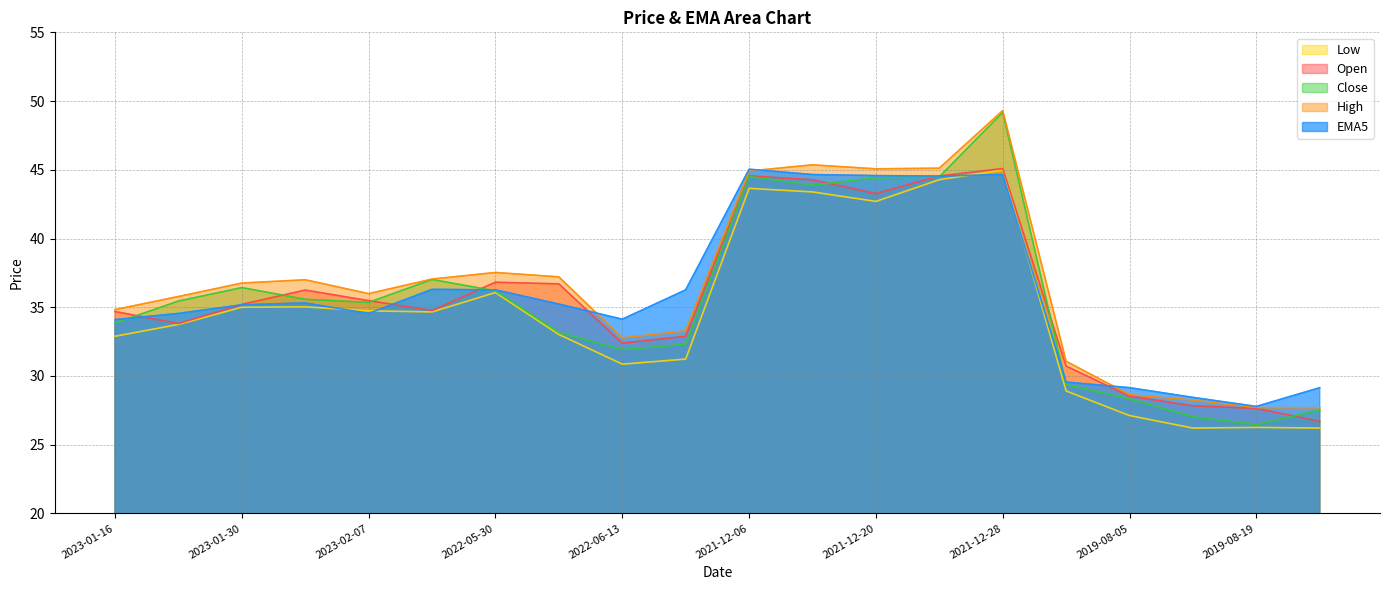

How many intersections are there between Close and Open?

9